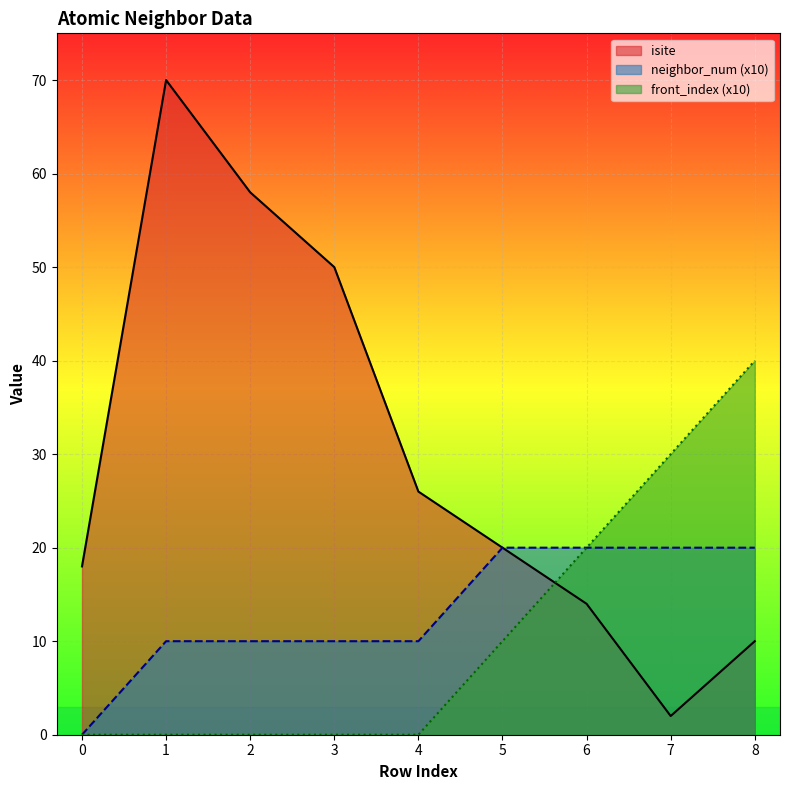

What is the difference between the neighbor_num values at 4 and 8?

10